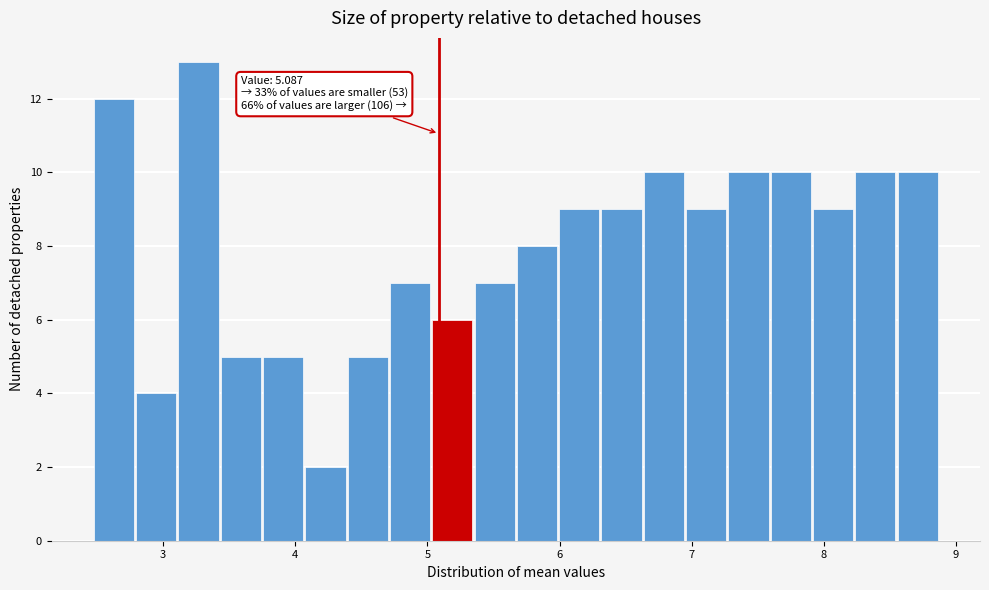

Around what value on the x-axis is the tallest bar? Give the approximate position of its centre, as read against the axis.

3.3